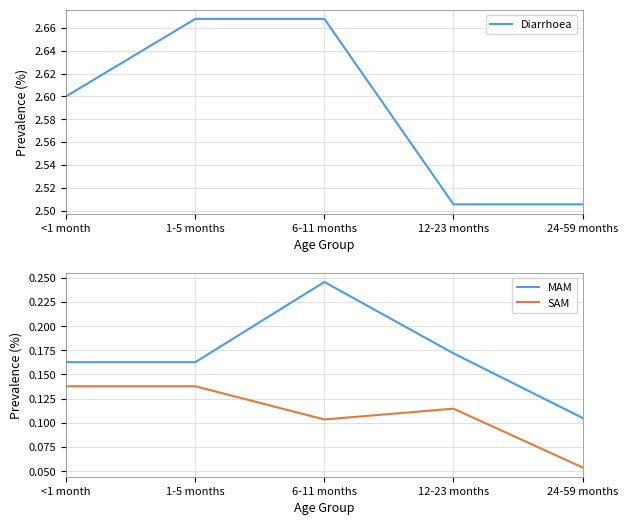

Reading left to right, list all the values displayed in this chart.

Diarrhoea: <1 month=2.6	1-5 months=2.7	6-11 months=2.7	12-23 months=2.5	24-59 months=2.5
MAM: <1 month=0.2	1-5 months=0.2	6-11 months=0.2	12-23 months=0.2	24-59 months=0.1
SAM: <1 month=0.1	1-5 months=0.1	6-11 months=0.1	12-23 months=0.1	24-59 months=0.1